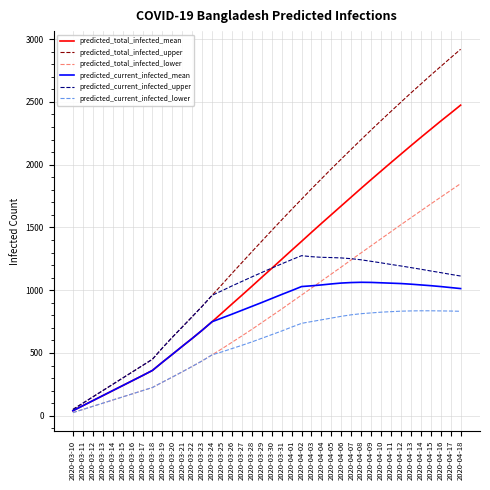

Rank the series by their maximum value, from lowest to highest.

predicted_current_infected_lower, predicted_current_infected_mean, predicted_current_infected_upper, predicted_total_infected_lower, predicted_total_infected_mean, predicted_total_infected_upper